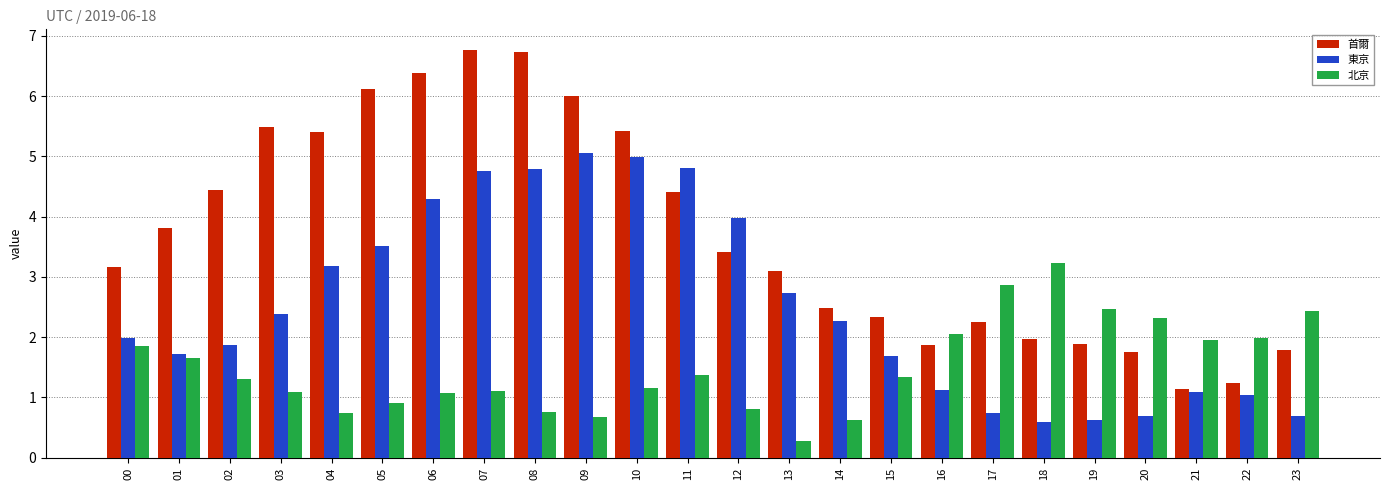

What is the greatest value displayed?

6.8